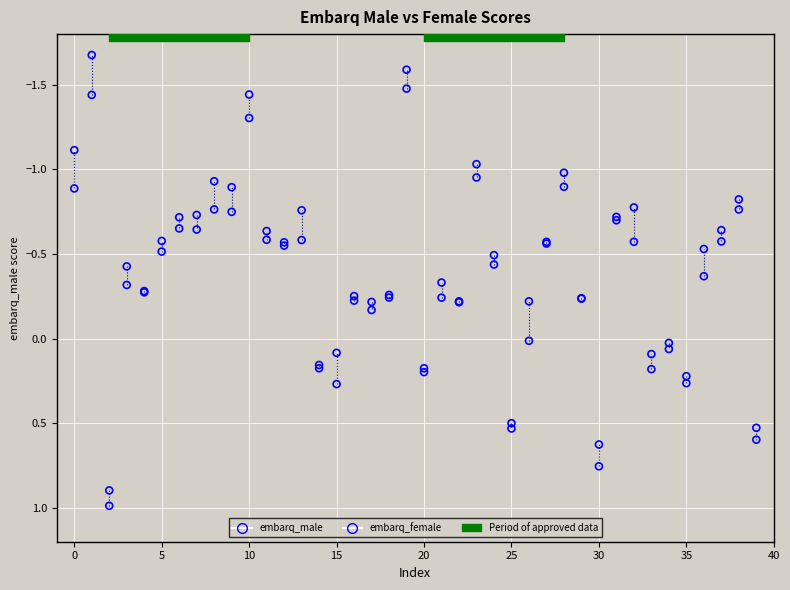

Which series has the largest Y range (max minus min)?

embarq_female